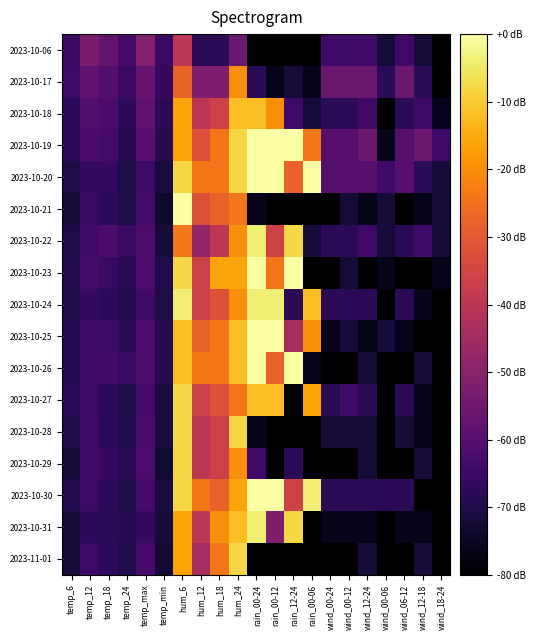

Reading left to right, list all the values displayed in this chart.

2023-10-06: temp_6=-65.6	temp_12=-52.8	temp_18=-57.6	temp_24=-63.2	temp_max=-51.2	temp_min=-65.6	hum_6=-40.0	hum_12=-68.0	hum_18=-68.0	hum_24=-56.0	rain_00-24=-80.0	rain_00-12=-80.0	rain_12-24=-80.0	rain_00-06=-80.0	wind_00-24=-64.0	wind_00-12=-64.0	wind_12-24=-64.0	wind_00-06=-72.0	wind_06-12=-64.0	wind_12-18=-72.0	wind_18-24=-80.0
2023-10-17: temp_6=-64.8	temp_12=-58.4	temp_18=-60.8	temp_24=-65.6	temp_max=-56.8	temp_min=-66.4	hum_6=-28.0	hum_12=-52.0	hum_18=-52.0	hum_24=-20.0	rain_00-24=-68.0	rain_00-12=-76.0	rain_12-24=-72.0	rain_00-06=-76.0	wind_00-24=-56.0	wind_00-12=-56.0	wind_12-24=-56.0	wind_00-06=-68.0	wind_06-12=-56.0	wind_12-18=-68.0	wind_18-24=-80.0
2023-10-18: temp_6=-67.2	temp_12=-60.8	temp_18=-62.4	temp_24=-67.2	temp_max=-58.4	temp_min=-68.0	hum_6=-16.0	hum_12=-40.0	hum_18=-36.0	hum_24=-12.0	rain_00-24=-12.0	rain_00-12=-20.0	rain_12-24=-64.0	rain_00-06=-72.0	wind_00-24=-68.0	wind_00-12=-68.0	wind_12-24=-64.0	wind_00-06=-80.0	wind_06-12=-68.0	wind_12-18=-64.0	wind_18-24=-76.0
2023-10-19: temp_6=-67.2	temp_12=-62.4	temp_18=-63.2	temp_24=-68.8	temp_max=-60.0	temp_min=-68.8	hum_6=-16.0	hum_12=-32.0	hum_18=-24.0	hum_24=-8.0	rain_00-24=0.0	rain_00-12=0.0	rain_12-24=0.0	rain_00-06=-24.0	wind_00-24=-60.0	wind_00-12=-60.0	wind_12-24=-56.0	wind_00-06=-76.0	wind_06-12=-60.0	wind_12-18=-56.0	wind_18-24=-64.0
2023-10-20: temp_6=-70.4	temp_12=-66.4	temp_18=-66.4	temp_24=-70.4	temp_max=-64.8	temp_min=-71.2	hum_6=-8.0	hum_12=-24.0	hum_18=-24.0	hum_24=-8.0	rain_00-24=0.0	rain_00-12=0.0	rain_12-24=-28.0	rain_00-06=0.0	wind_00-24=-60.0	wind_00-12=-60.0	wind_12-24=-60.0	wind_00-06=-64.0	wind_06-12=-60.0	wind_12-18=-68.0	wind_18-24=-72.0
2023-10-21: temp_6=-72.0	temp_12=-65.6	temp_18=-67.2	temp_24=-70.4	temp_max=-63.2	temp_min=-73.6	hum_6=0.0	hum_12=-32.0	hum_18=-28.0	hum_24=-24.0	rain_00-24=-76.0	rain_00-12=-80.0	rain_12-24=-80.0	rain_00-06=-80.0	wind_00-24=-80.0	wind_00-12=-72.0	wind_12-24=-76.0	wind_00-06=-72.0	wind_06-12=-80.0	wind_12-18=-76.0	wind_18-24=-72.0
2023-10-22: temp_6=-70.4	temp_12=-64.0	temp_18=-62.4	temp_24=-65.6	temp_max=-61.6	temp_min=-72.0	hum_6=-24.0	hum_12=-48.0	hum_18=-40.0	hum_24=-20.0	rain_00-24=-4.0	rain_00-12=-36.0	rain_12-24=-8.0	rain_00-06=-72.0	wind_00-24=-68.0	wind_00-12=-68.0	wind_12-24=-64.0	wind_00-06=-72.0	wind_06-12=-68.0	wind_12-18=-64.0	wind_18-24=-72.0
2023-10-23: temp_6=-69.6	temp_12=-63.2	temp_18=-65.6	temp_24=-68.0	temp_max=-61.6	temp_min=-69.6	hum_6=-8.0	hum_12=-36.0	hum_18=-16.0	hum_24=-16.0	rain_00-24=0.0	rain_00-12=-24.0	rain_12-24=0.0	rain_00-06=-80.0	wind_00-24=-80.0	wind_00-12=-72.0	wind_12-24=-80.0	wind_00-06=-76.0	wind_06-12=-80.0	wind_12-18=-80.0	wind_18-24=-76.0
2023-10-24: temp_6=-70.4	temp_12=-66.4	temp_18=-67.2	temp_24=-68.8	temp_max=-64.0	temp_min=-70.4	hum_6=-4.0	hum_12=-36.0	hum_18=-32.0	hum_24=-20.0	rain_00-24=-4.0	rain_00-12=-4.0	rain_12-24=-68.0	rain_00-06=-12.0	wind_00-24=-68.0	wind_00-12=-68.0	wind_12-24=-68.0	wind_00-06=-80.0	wind_06-12=-68.0	wind_12-18=-76.0	wind_18-24=-80.0
2023-10-25: temp_6=-68.8	temp_12=-64.0	temp_18=-64.8	temp_24=-68.0	temp_max=-61.6	temp_min=-68.8	hum_6=-12.0	hum_12=-28.0	hum_18=-24.0	hum_24=-12.0	rain_00-24=0.0	rain_00-12=0.0	rain_12-24=-44.0	rain_00-06=-20.0	wind_00-24=-76.0	wind_00-12=-72.0	wind_12-24=-76.0	wind_00-06=-72.0	wind_06-12=-76.0	wind_12-18=-80.0	wind_18-24=-80.0
2023-10-26: temp_6=-68.8	temp_12=-64.0	temp_18=-64.0	temp_24=-65.6	temp_max=-61.6	temp_min=-68.8	hum_6=-12.0	hum_12=-24.0	hum_18=-24.0	hum_24=-12.0	rain_00-24=0.0	rain_00-12=-28.0	rain_12-24=0.0	rain_00-06=-76.0	wind_00-24=-80.0	wind_00-12=-80.0	wind_12-24=-72.0	wind_00-06=-80.0	wind_06-12=-80.0	wind_12-18=-72.0	wind_18-24=-80.0
2023-10-27: temp_6=-68.0	temp_12=-64.8	temp_18=-67.2	temp_24=-70.4	temp_max=-63.2	temp_min=-71.2	hum_6=-8.0	hum_12=-36.0	hum_18=-32.0	hum_24=-24.0	rain_00-24=-12.0	rain_00-12=-12.0	rain_12-24=-80.0	rain_00-06=-16.0	wind_00-24=-68.0	wind_00-12=-64.0	wind_12-24=-68.0	wind_00-06=-80.0	wind_06-12=-68.0	wind_12-18=-76.0	wind_18-24=-80.0
2023-10-28: temp_6=-70.4	temp_12=-64.0	temp_18=-67.2	temp_24=-69.6	temp_max=-62.4	temp_min=-71.2	hum_6=-8.0	hum_12=-40.0	hum_18=-36.0	hum_24=-8.0	rain_00-24=-76.0	rain_00-12=-80.0	rain_12-24=-80.0	rain_00-06=-80.0	wind_00-24=-72.0	wind_00-12=-72.0	wind_12-24=-72.0	wind_00-06=-80.0	wind_06-12=-72.0	wind_12-18=-76.0	wind_18-24=-80.0
2023-10-29: temp_6=-72.0	temp_12=-64.0	temp_18=-66.4	temp_24=-68.0	temp_max=-61.6	temp_min=-72.8	hum_6=-8.0	hum_12=-40.0	hum_18=-36.0	hum_24=-20.0	rain_00-24=-64.0	rain_00-12=-80.0	rain_12-24=-68.0	rain_00-06=-80.0	wind_00-24=-80.0	wind_00-12=-80.0	wind_12-24=-72.0	wind_00-06=-80.0	wind_06-12=-80.0	wind_12-18=-72.0	wind_18-24=-80.0
2023-10-30: temp_6=-69.6	temp_12=-64.8	temp_18=-67.2	temp_24=-70.4	temp_max=-63.2	temp_min=-71.2	hum_6=-8.0	hum_12=-24.0	hum_18=-28.0	hum_24=-16.0	rain_00-24=0.0	rain_00-12=0.0	rain_12-24=-36.0	rain_00-06=-4.0	wind_00-24=-68.0	wind_00-12=-68.0	wind_12-24=-68.0	wind_00-06=-68.0	wind_06-12=-68.0	wind_12-18=-80.0	wind_18-24=-80.0
2023-10-31: temp_6=-72.0	temp_12=-67.2	temp_18=-68.0	temp_24=-68.8	temp_max=-66.4	temp_min=-72.0	hum_6=-16.0	hum_12=-40.0	hum_18=-20.0	hum_24=-12.0	rain_00-24=-4.0	rain_00-12=-52.0	rain_12-24=-8.0	rain_00-06=-80.0	wind_00-24=-76.0	wind_00-12=-76.0	wind_12-24=-76.0	wind_00-06=-80.0	wind_06-12=-76.0	wind_12-18=-76.0	wind_18-24=-80.0
2023-11-01: temp_6=-72.0	temp_12=-64.8	temp_18=-67.2	temp_24=-69.6	temp_max=-63.2	temp_min=-72.8	hum_6=-16.0	hum_12=-44.0	hum_18=-24.0	hum_24=-8.0	rain_00-24=-80.0	rain_00-12=-80.0	rain_12-24=-80.0	rain_00-06=-80.0	wind_00-24=-80.0	wind_00-12=-80.0	wind_12-24=-72.0	wind_00-06=-80.0	wind_06-12=-80.0	wind_12-18=-72.0	wind_18-24=-80.0